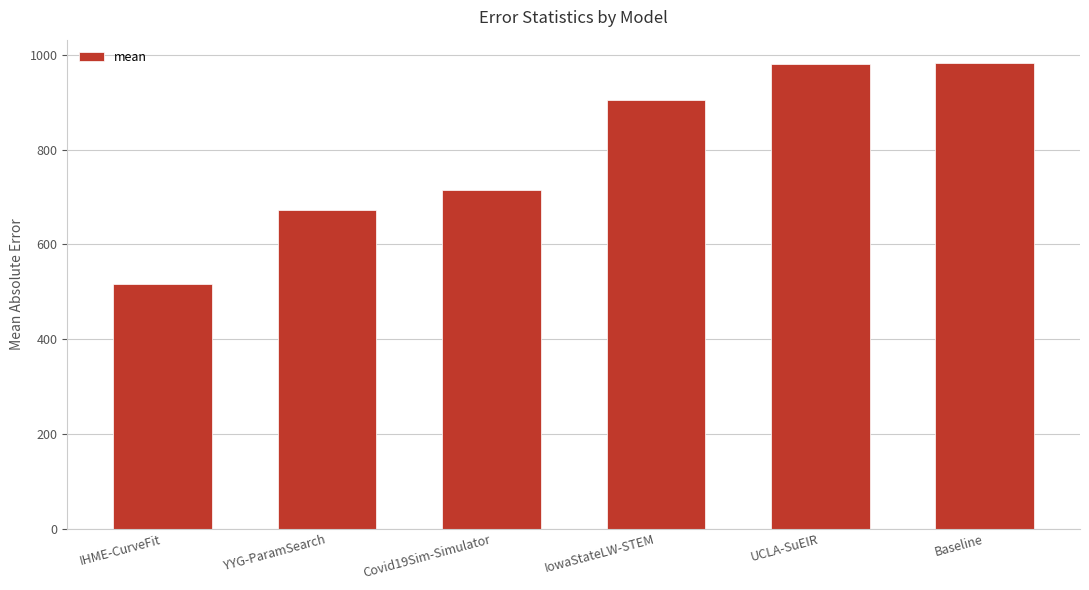

Which category has the lowest value across all series?

IHME-CurveFit